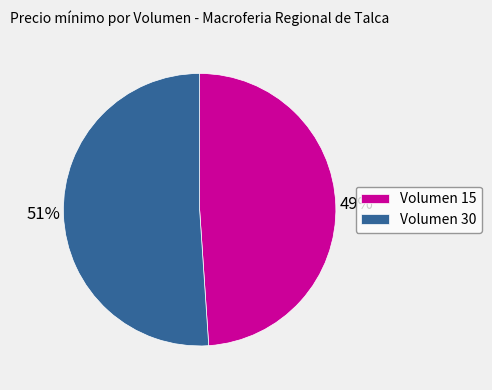

What is the smallest slice in the pie chart?

Volumen 15